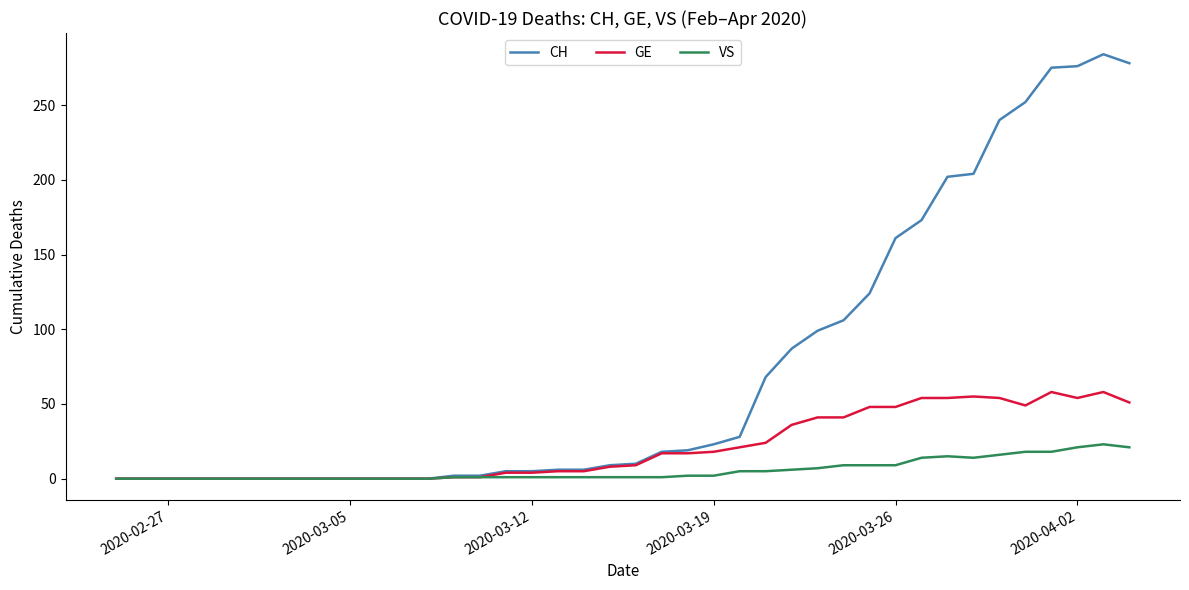

Which series has the widest spread of values?

CH